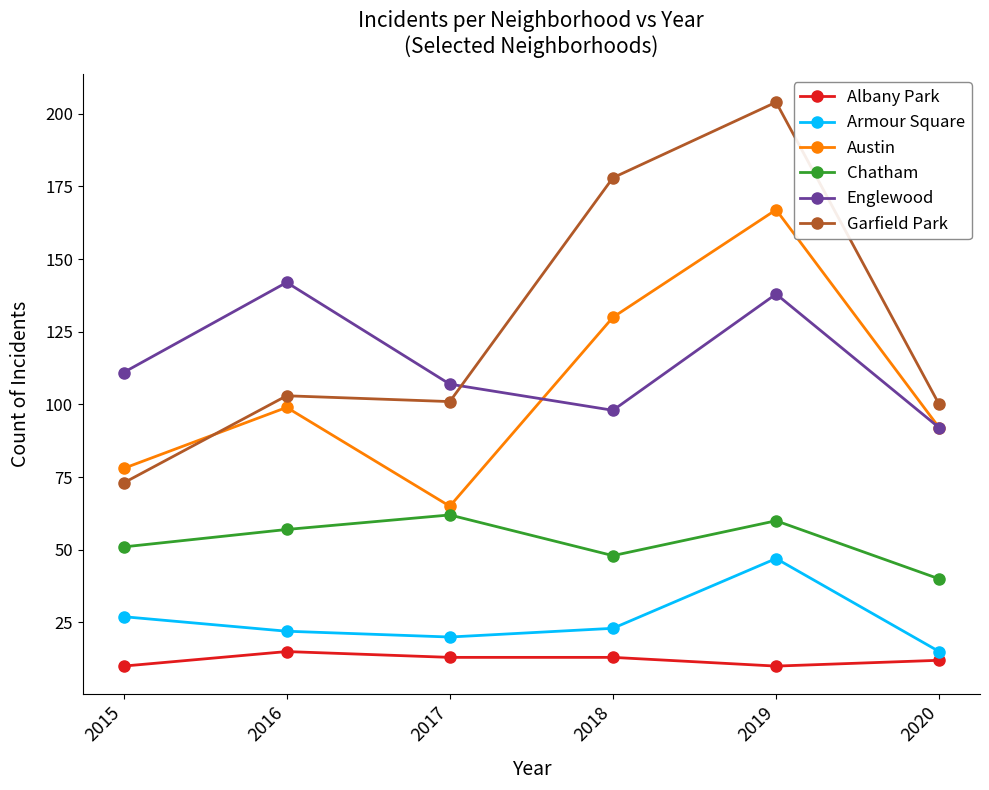

At which label does Garfield Park reach its peak?

2019